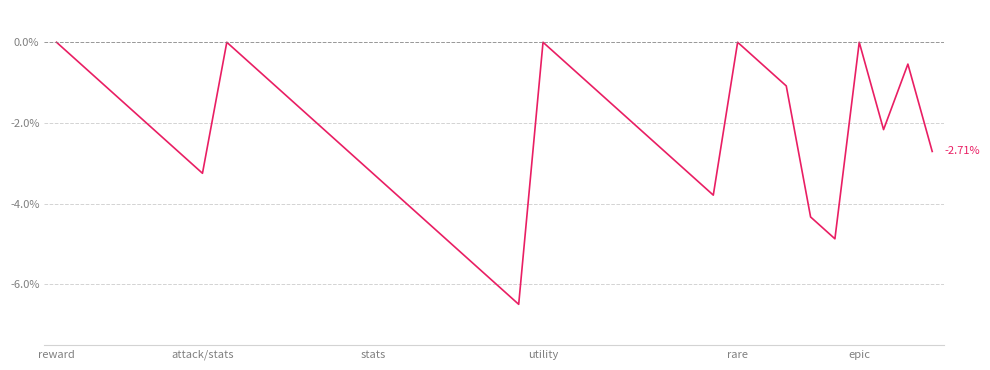

Count the number of categories in the chart.

37